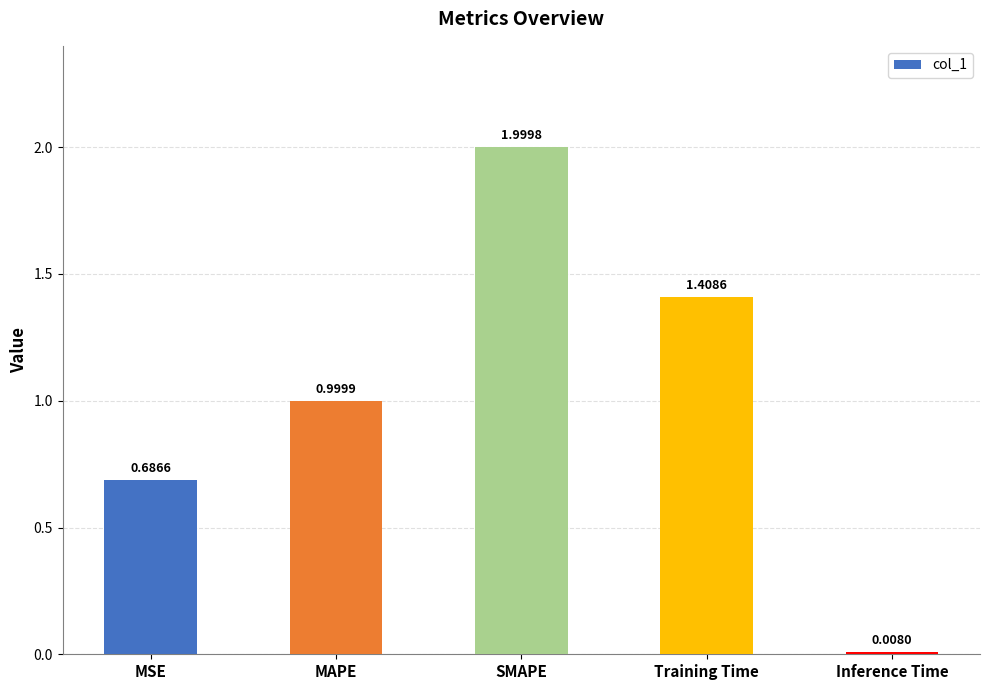

Which label corresponds to the smallest value in the chart?

Inference Time